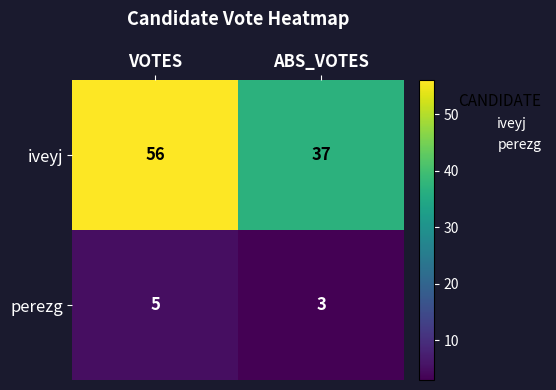

Reading left to right, list all the values displayed in this chart.

iveyj: VOTES=56	ABS_VOTES=37
perezg: VOTES=5	ABS_VOTES=3